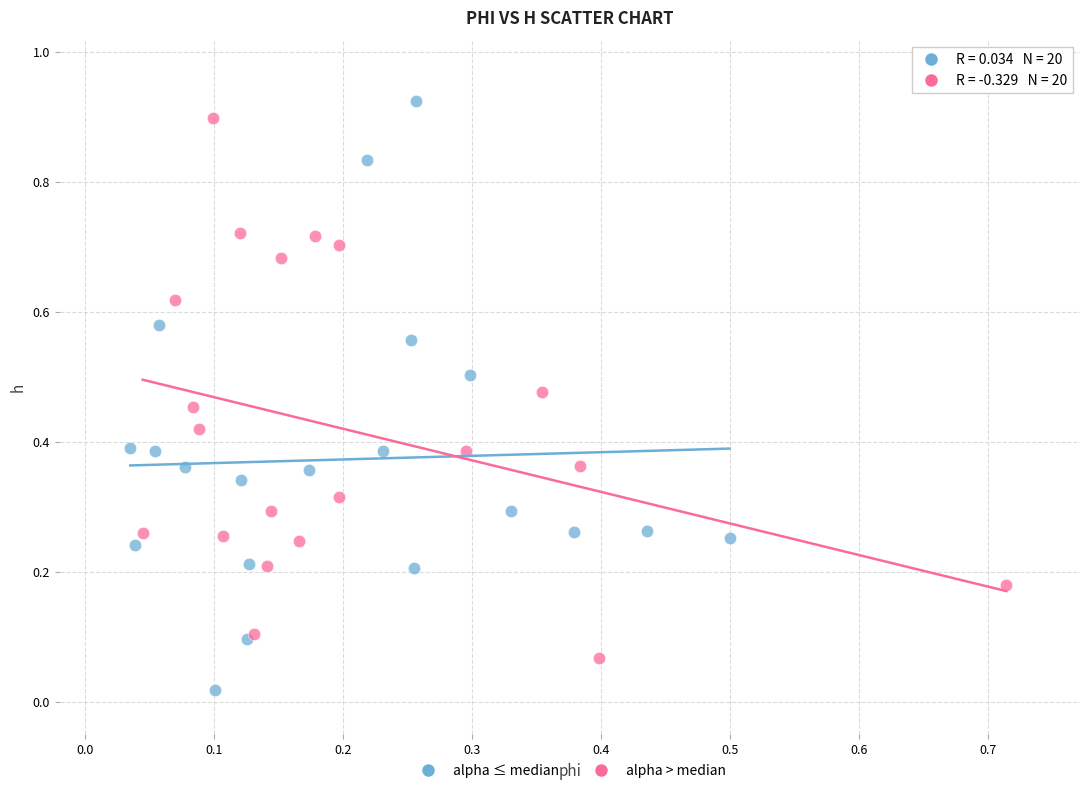

Which series contains the lowest Y value?

alpha ≤ median